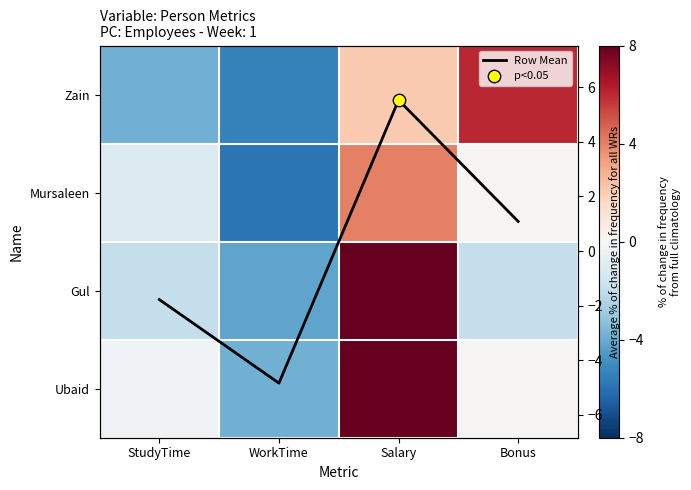

Which series has the largest total across all categories?

Ubaid